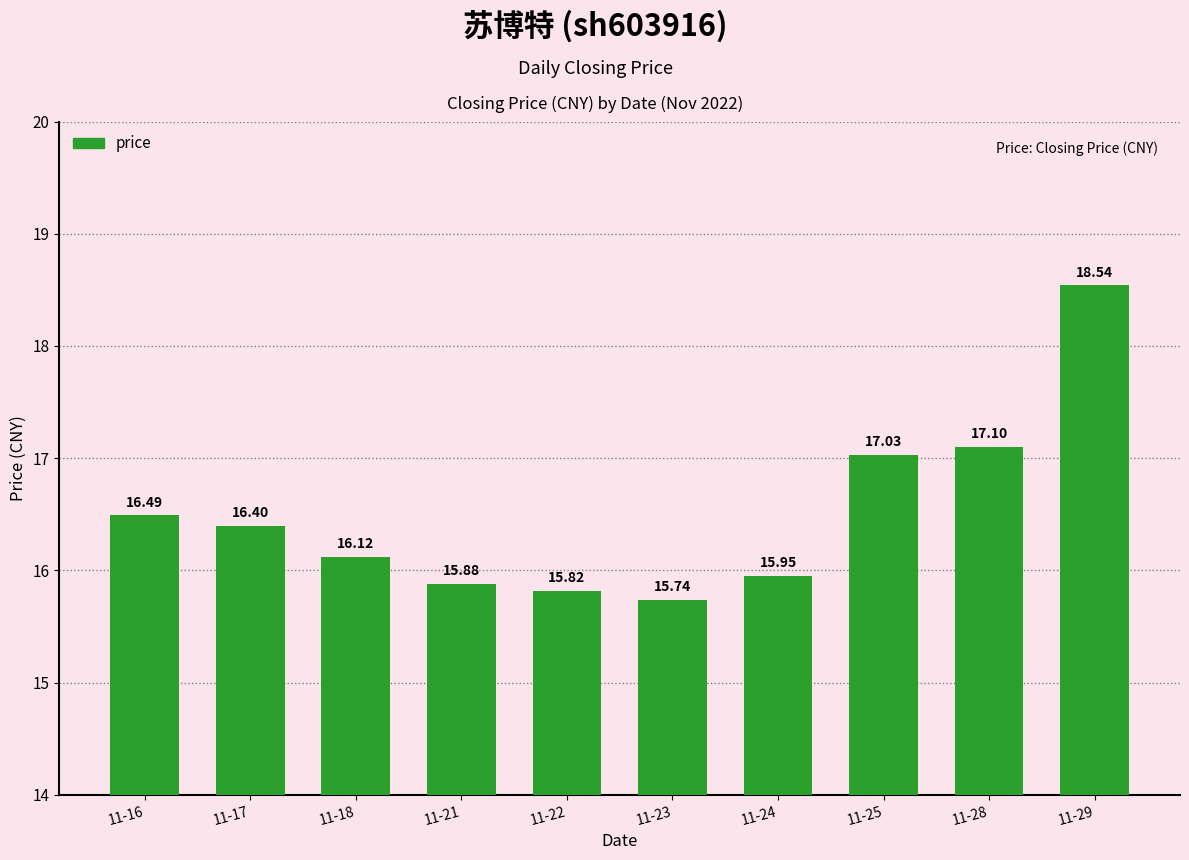

Where is the data nearest to the value 17?

11-25